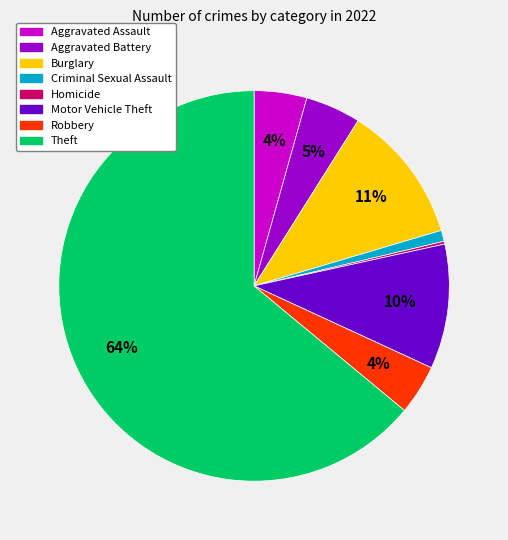

Does any single category account for the majority?

Yes